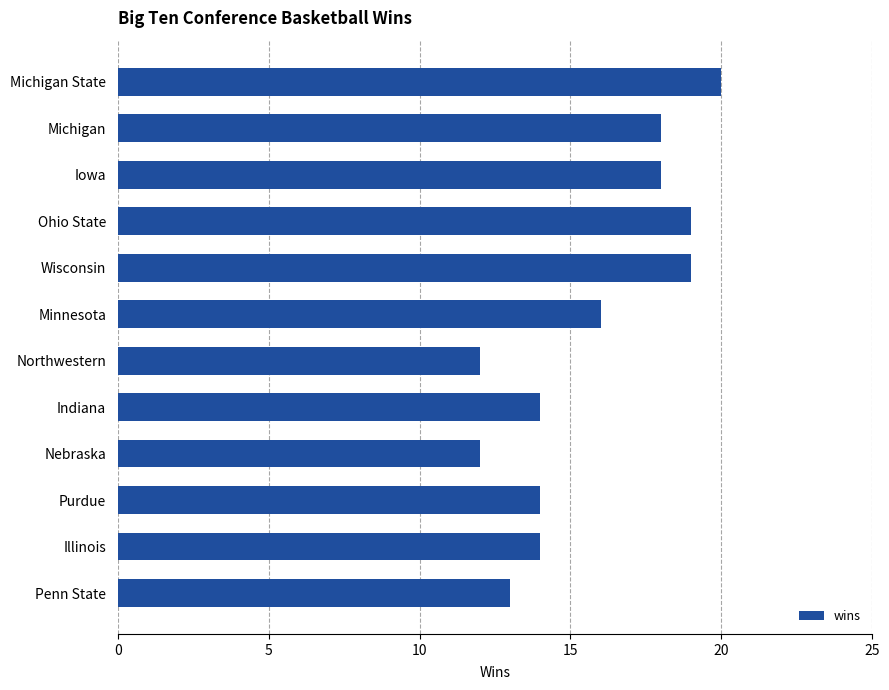

The chart shows a value of 13 at Penn State. True or false?

True